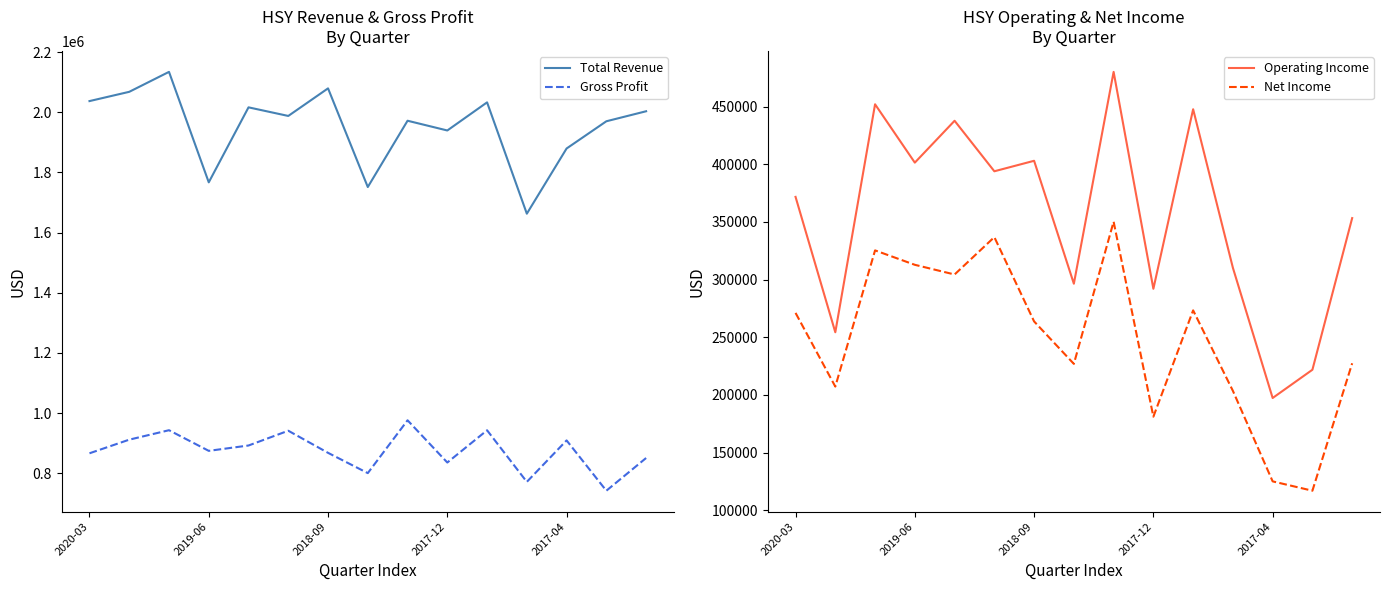

The value of Total Revenue at 2019-06 is 3007155. True or false?

False